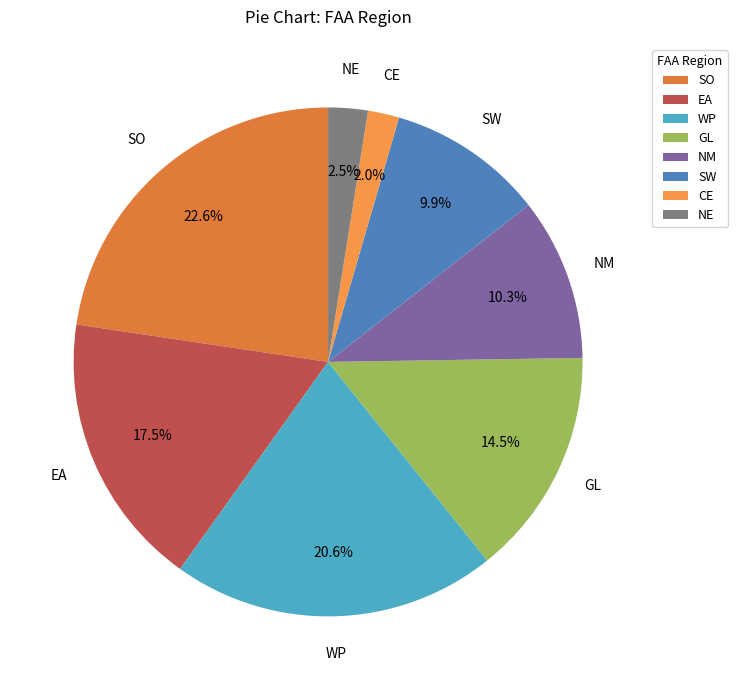

To the nearest percent, what is the average slice percentage?

12%